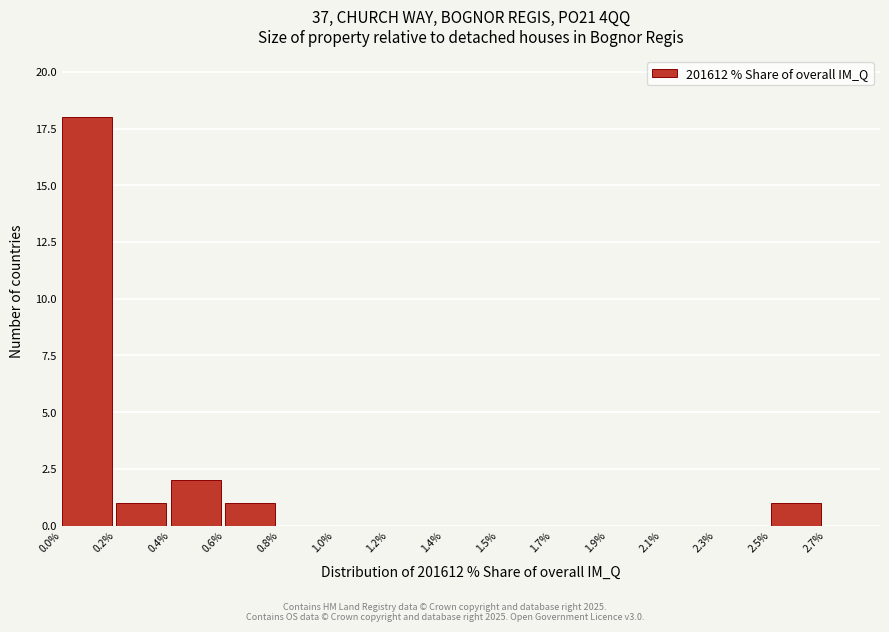

Reading left to right, list all the values displayed in this chart.

0.0%=18	0.2%=1	0.4%=2	0.6%=1	0.8%=0	1.0%=0	1.2%=0	1.4%=0	1.5%=0	1.7%=0	1.9%=0	2.1%=0	2.3%=0	2.5%=1	2.7%=0